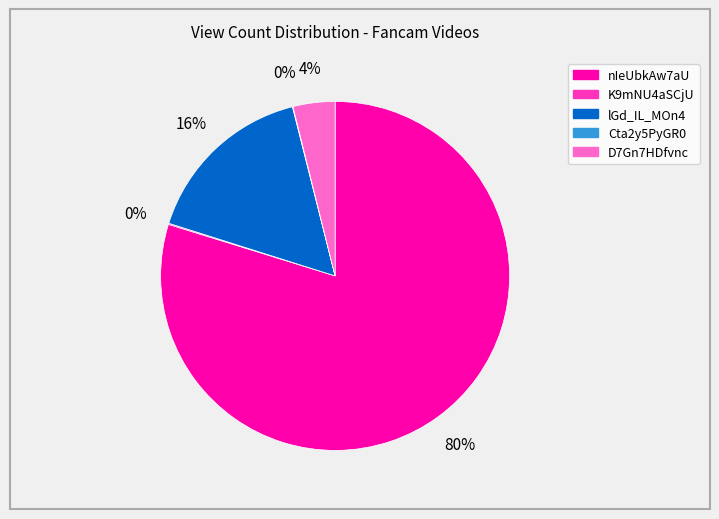

Is nIeUbkAw7aU the majority of the pie?

Yes